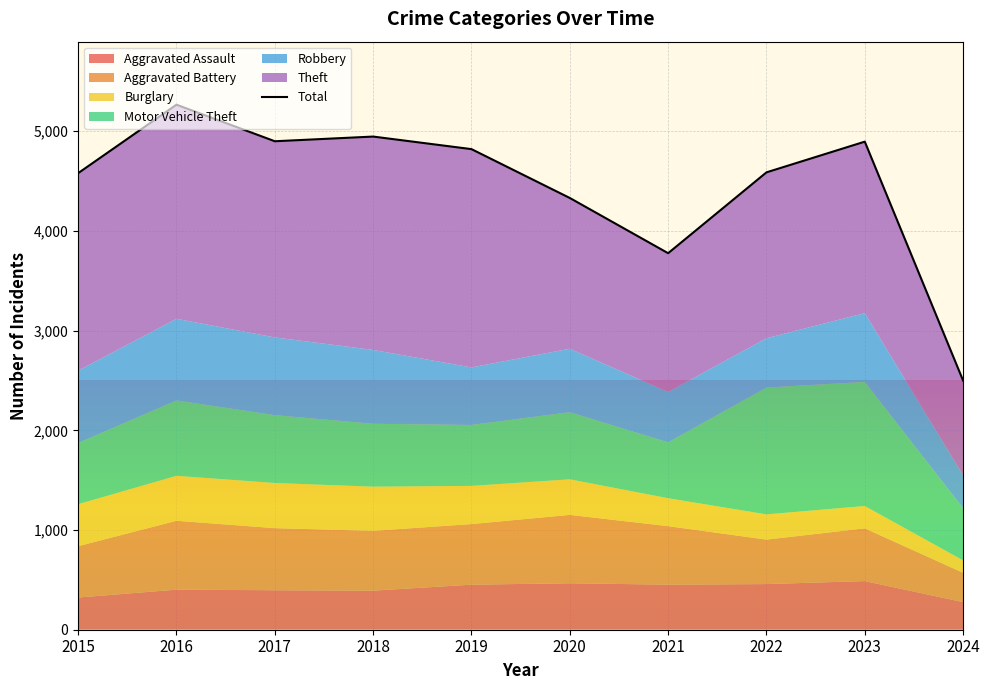

List the labels in order of value, smallest first.

2024, 2021, 2020, 2015, 2022, 2019, 2023, 2017, 2018, 2016